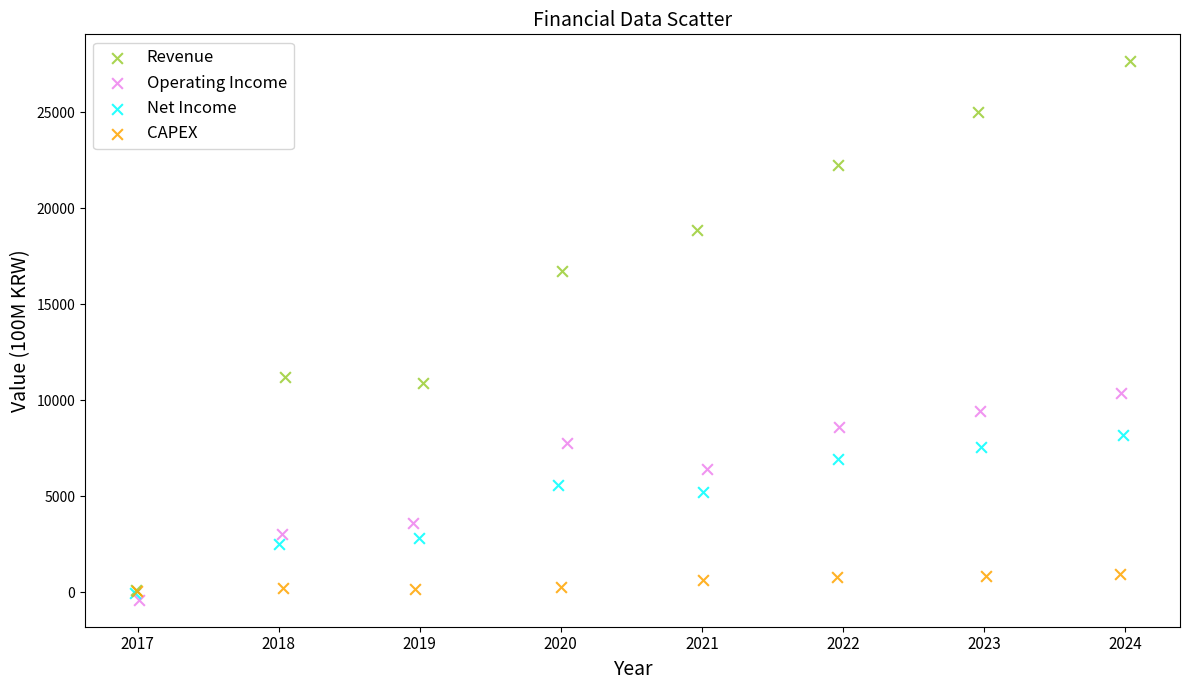

Which series has the widest spread of Y values?

Revenue